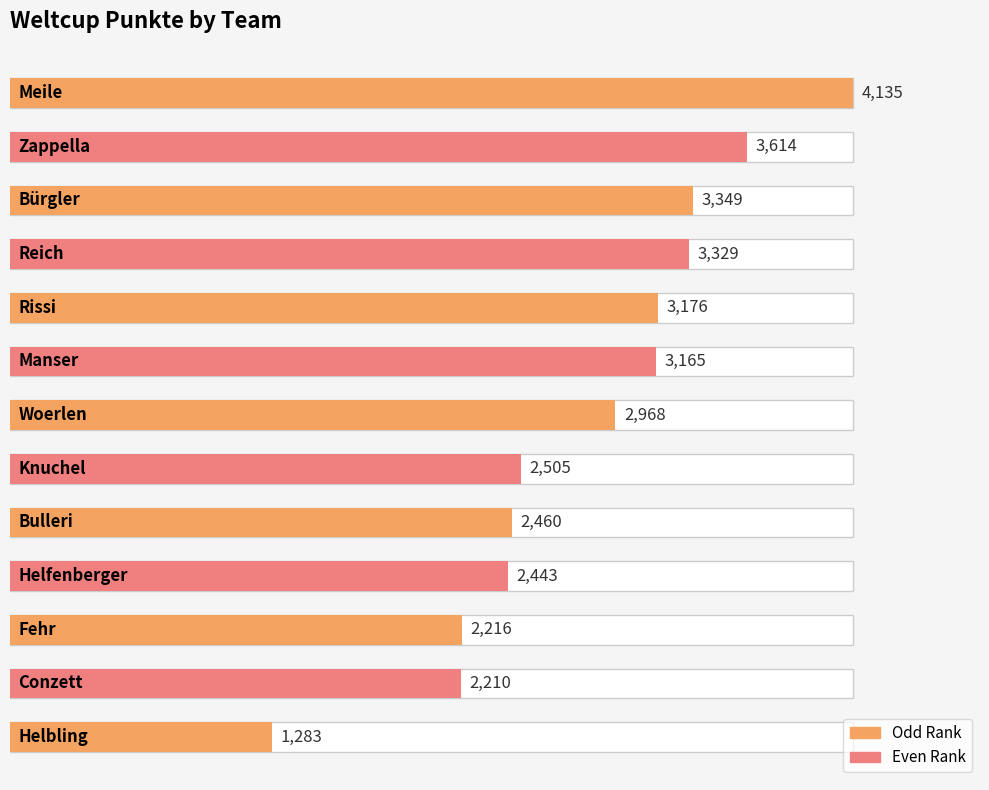

What is the average value?

2835